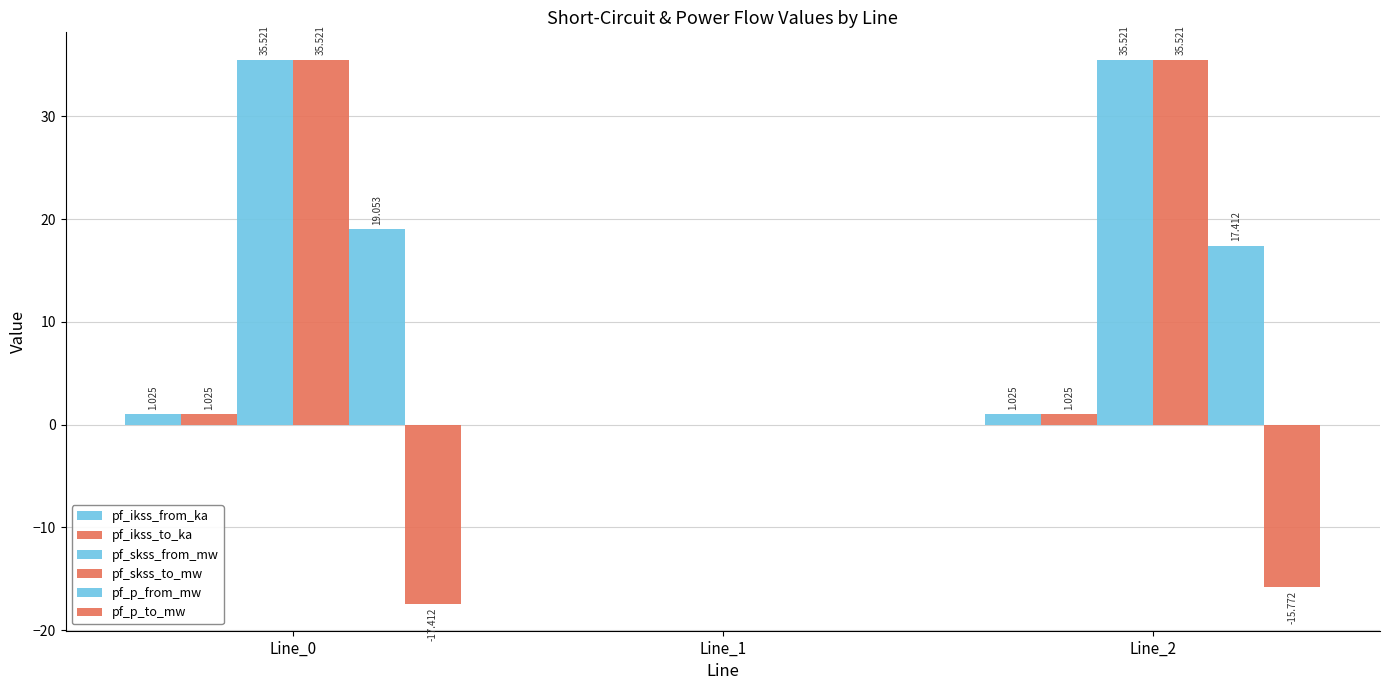

How many values in the pf_skss_to_mw series exceed 35?

2